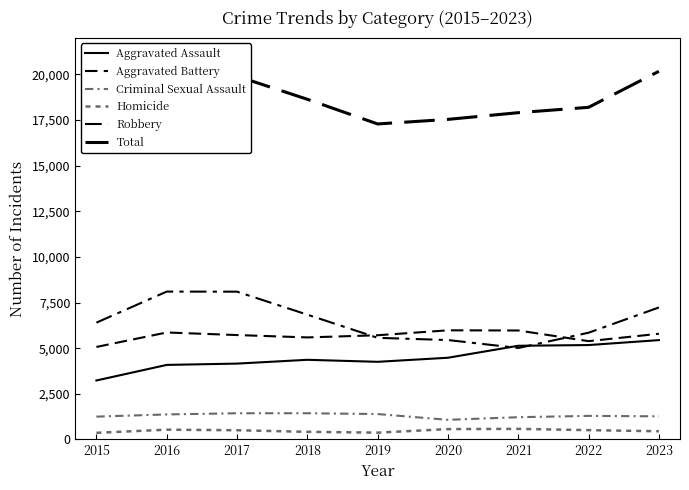

Is the value of Robbery at 2016 greater than the value of Aggravated Assault at 2017?

Yes